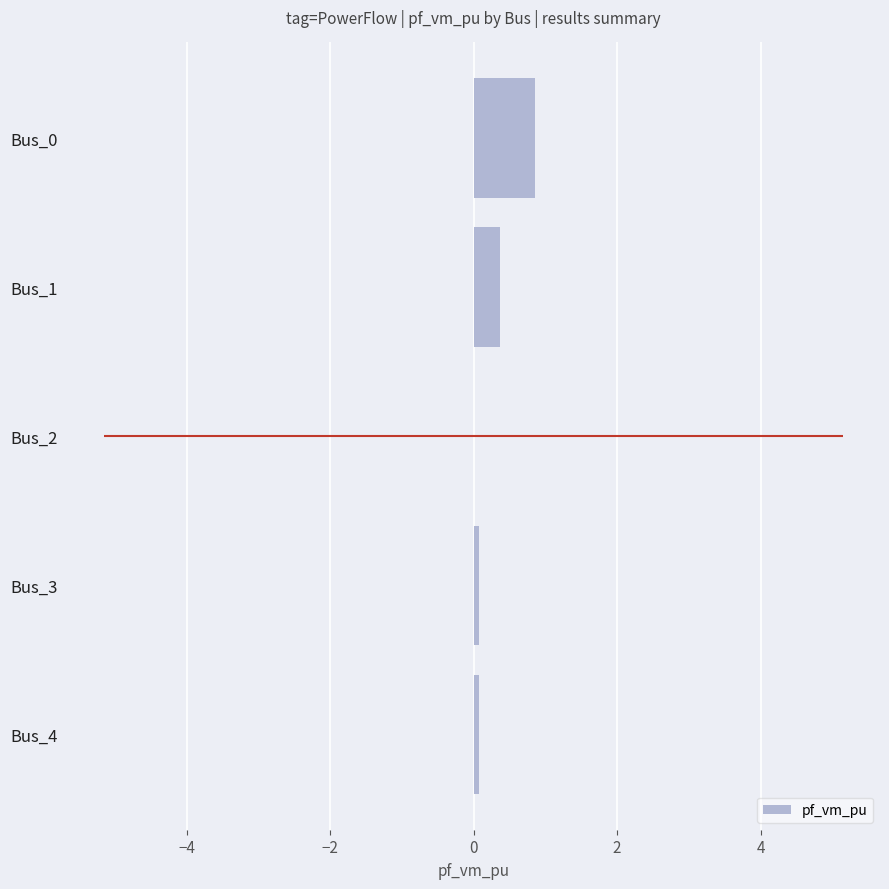

The value at Bus_2 is 0.3. True or false?

False